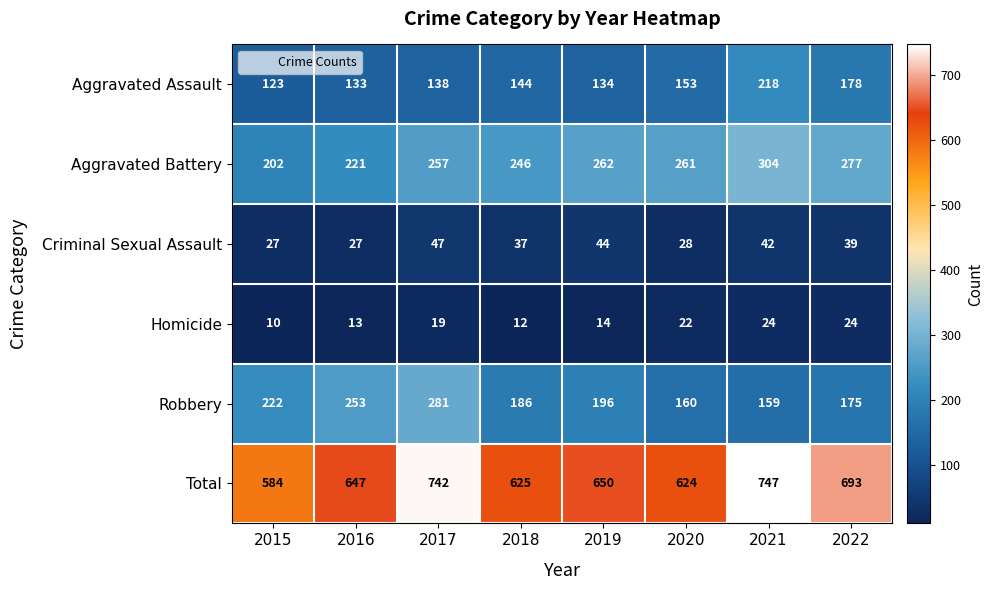

The value of Robbery at 2015 is 222. True or false?

True